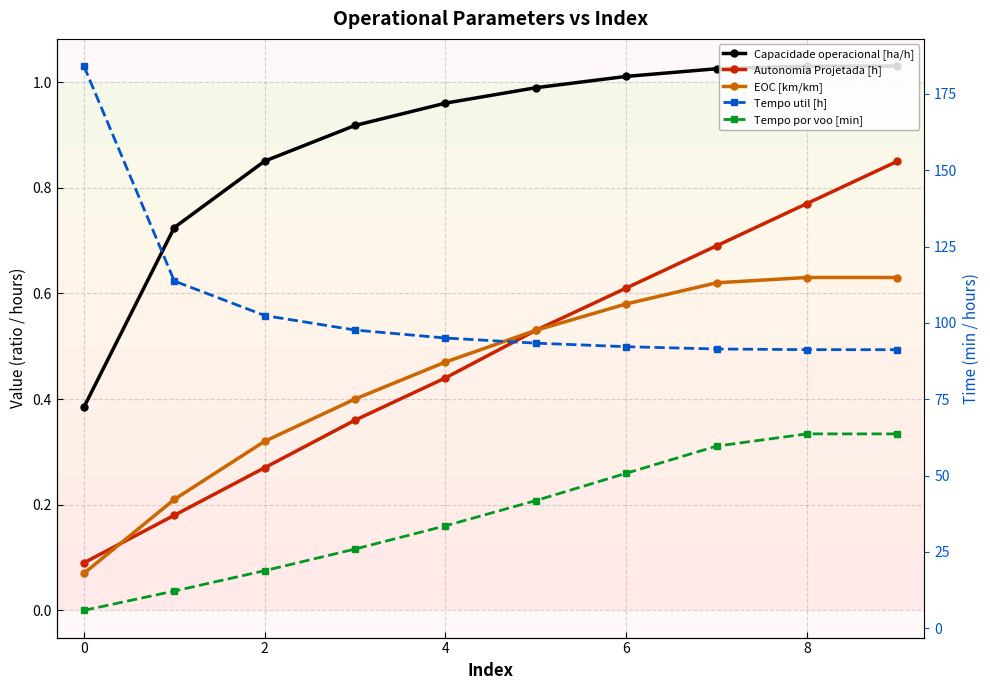

How many categories are shown in the chart?

10